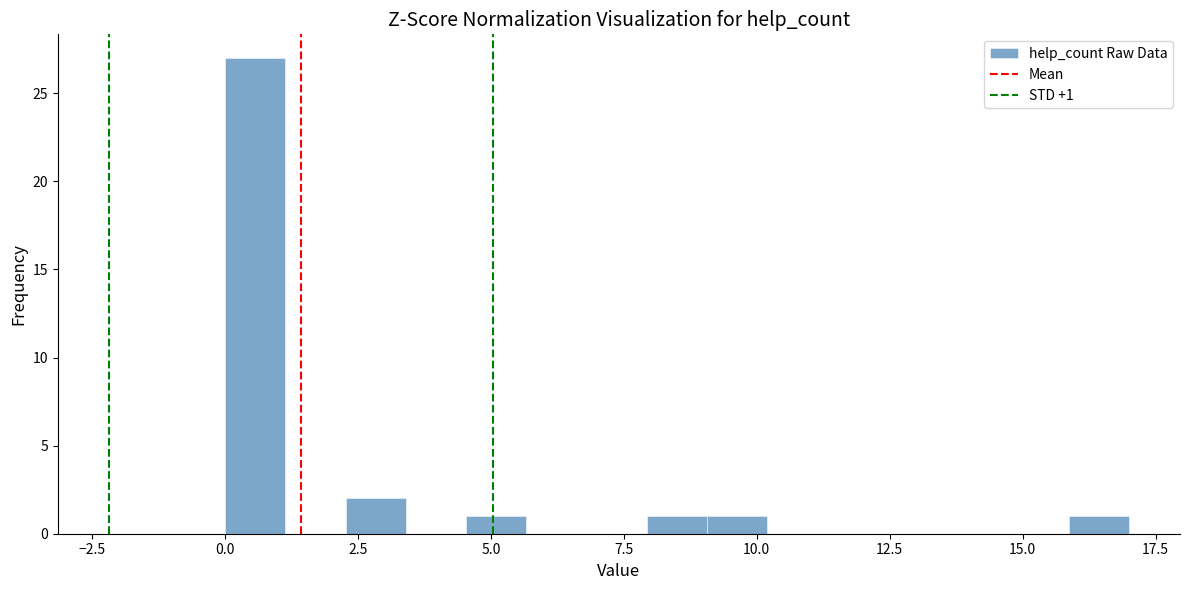

Read against the x-axis, roughly where is the centre of the tallest bar?

0.5